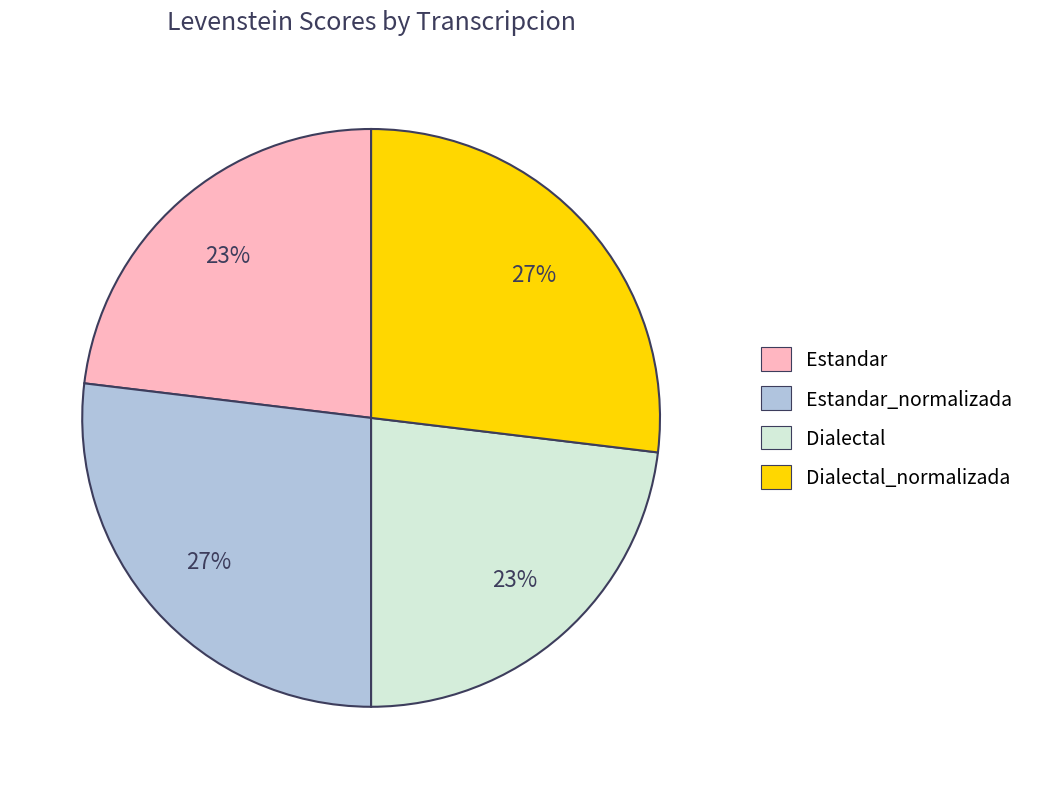

Which has a higher value, Dialectal_normalizada or Dialectal?

Dialectal_normalizada